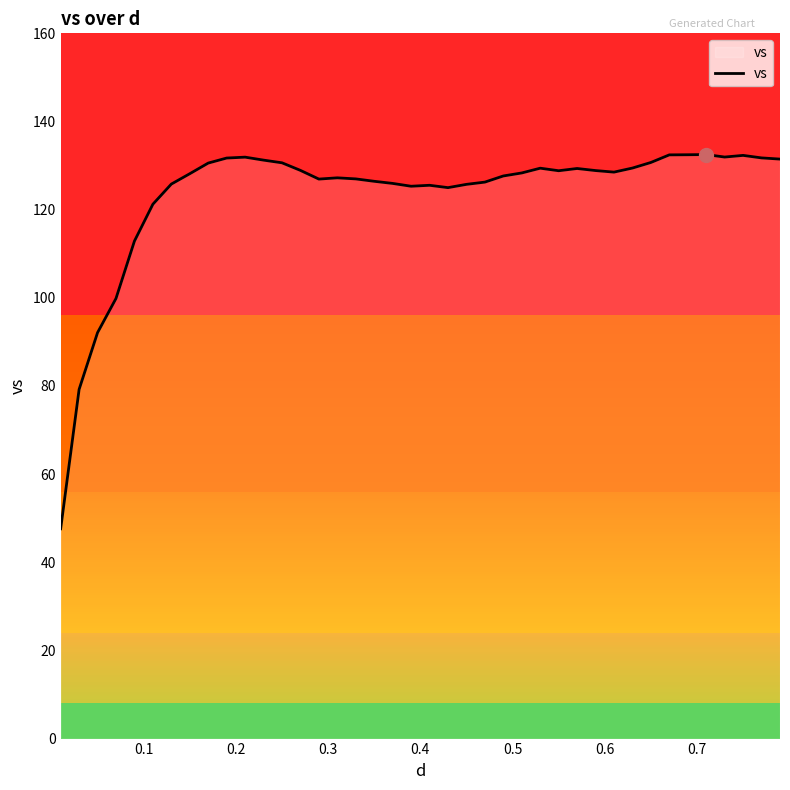

What is the value of the 3rd point from the left?

92.1